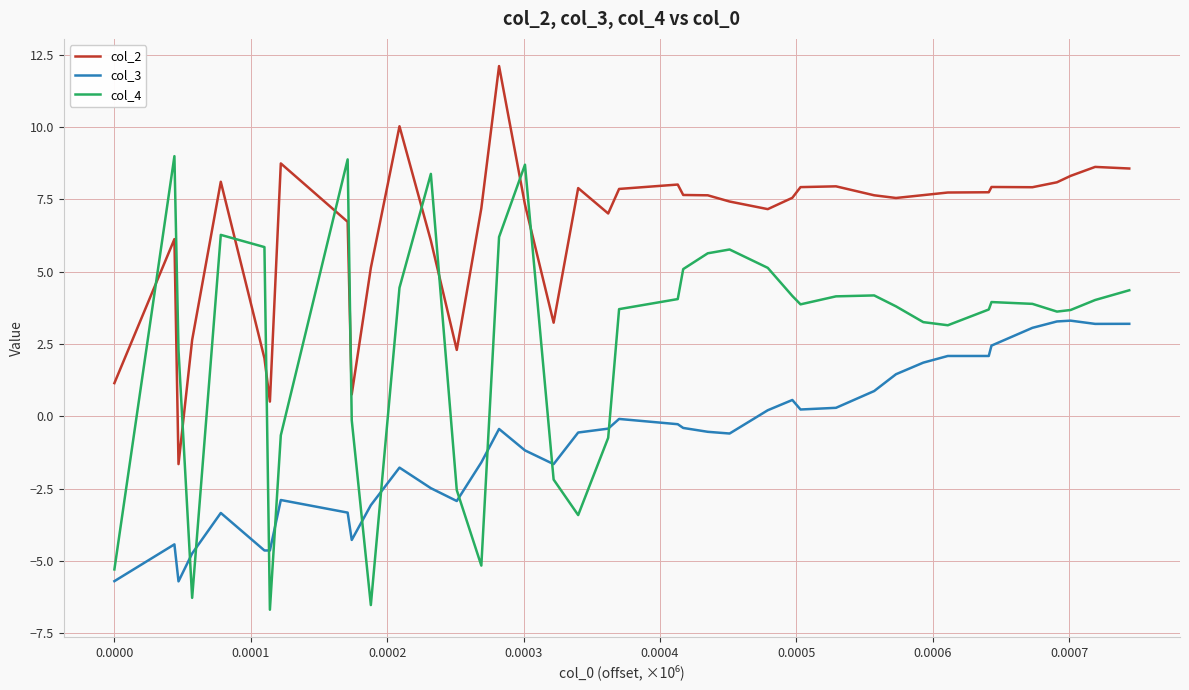

What is the difference between the maximum and minimum values in the col_2 series?

13.8